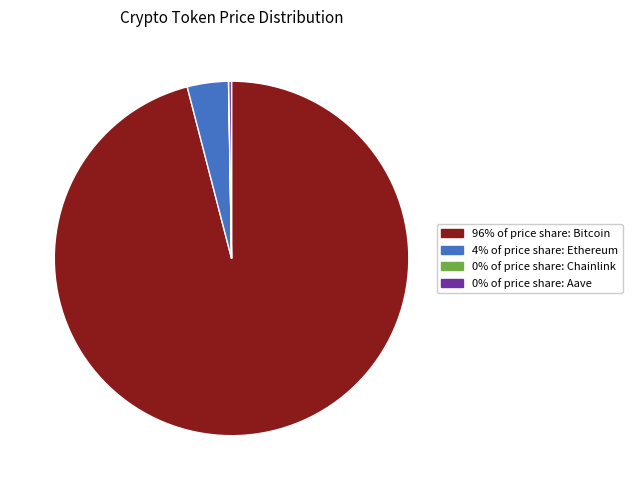

Is there any slice that represents more than half of the pie?

Yes